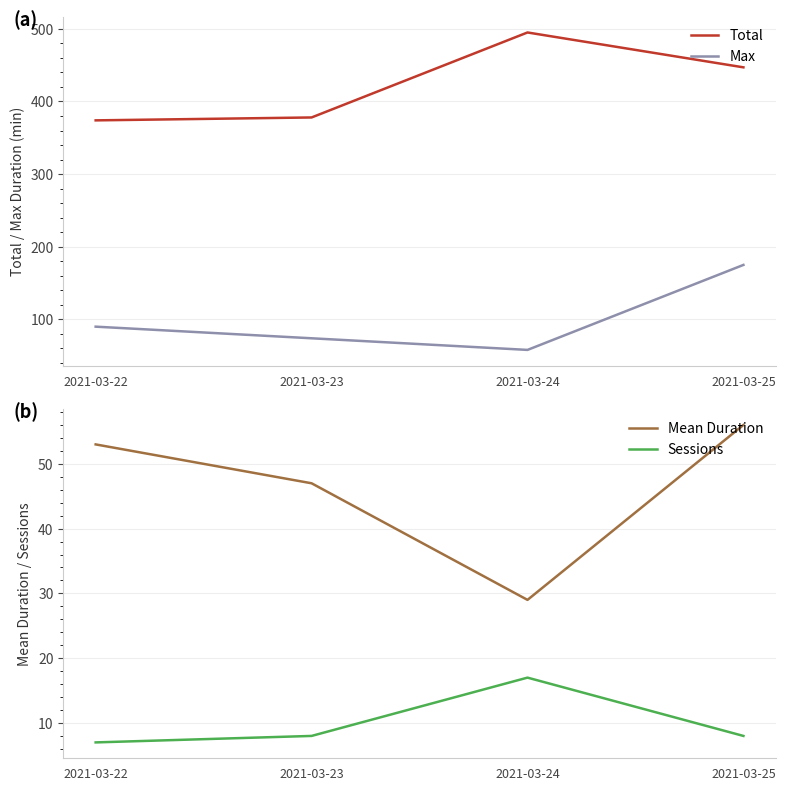

How many values in the Max series are below 90?

2